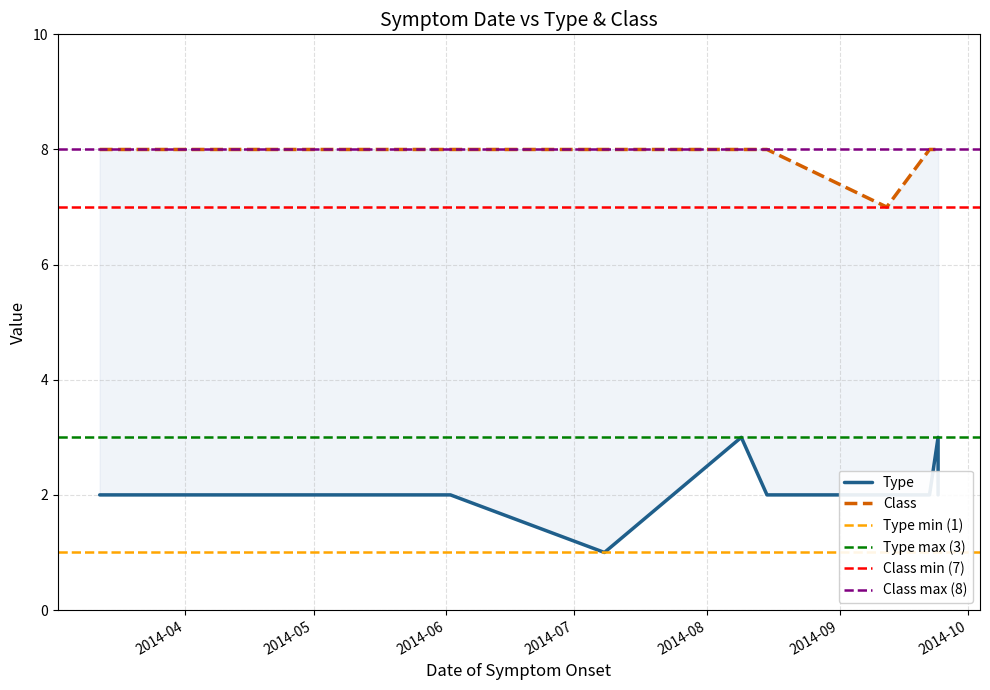

What is the smallest value displayed?

1